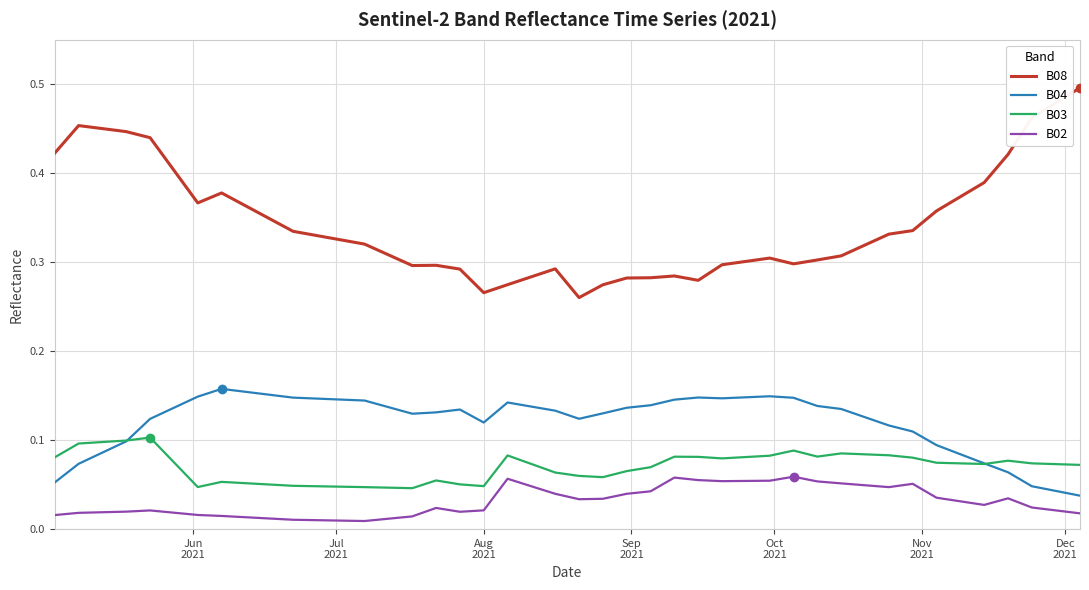

Which series has the largest range (max minus min)?

B08